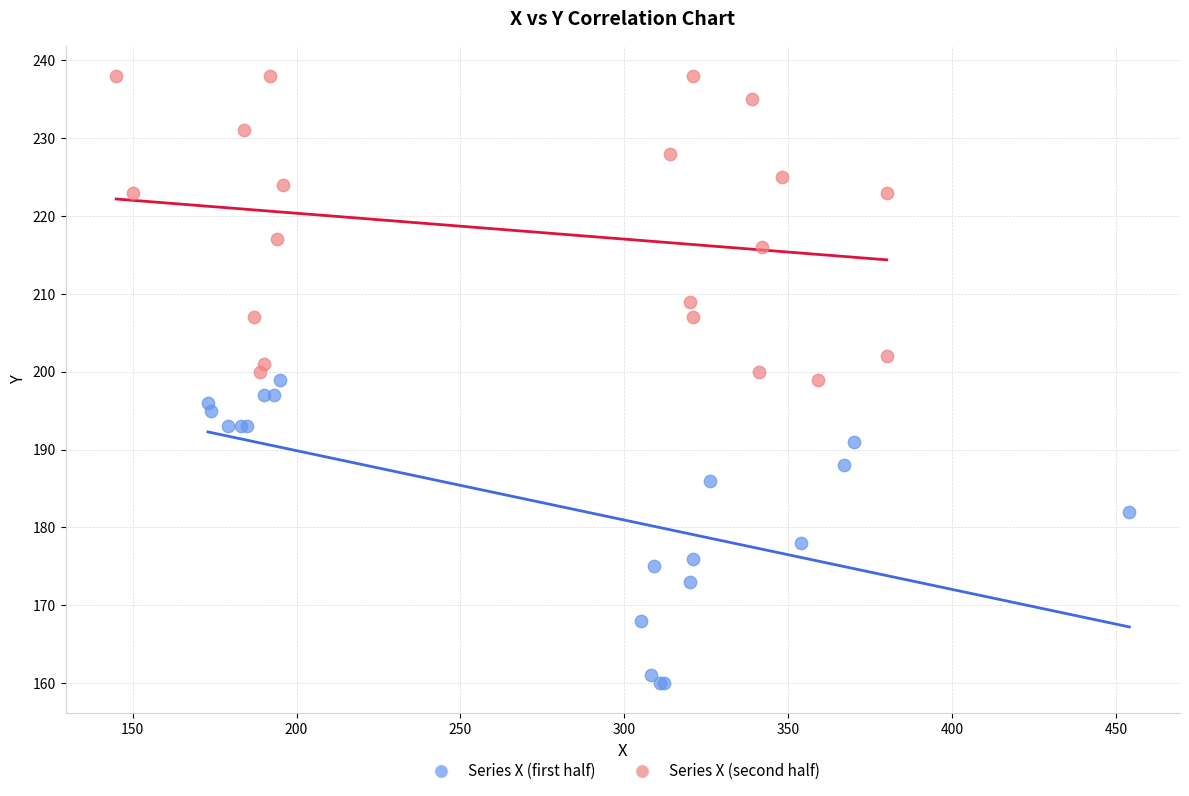

Which series reaches the maximum Y coordinate?

Series X (second half)